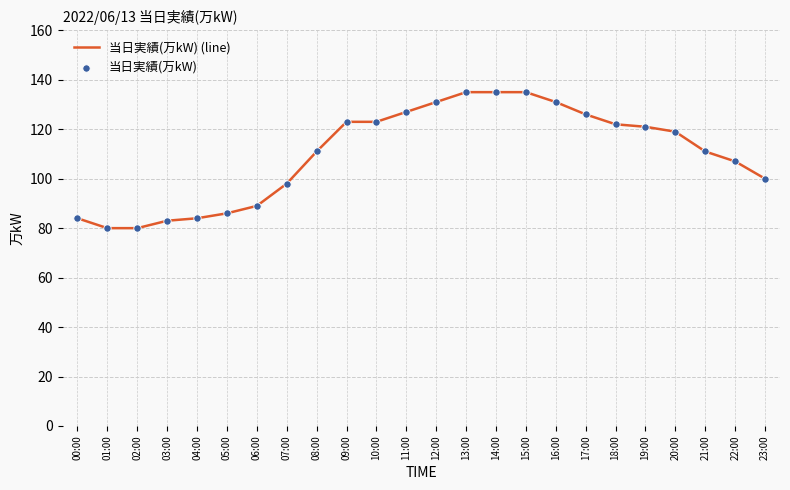

Which has a higher value, 00:00 or 14:00?

14:00